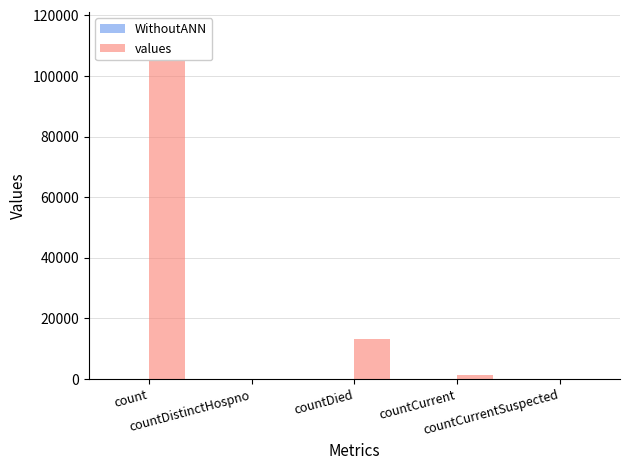

Which series has the largest total across all categories?

values